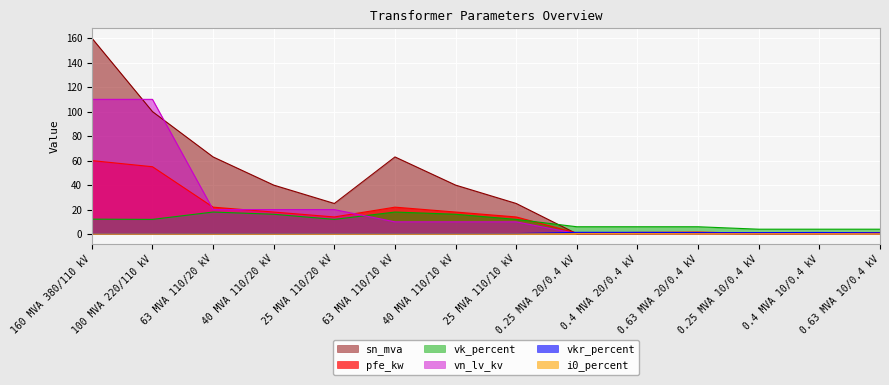

Which series has the widest spread of values?

sn_mva